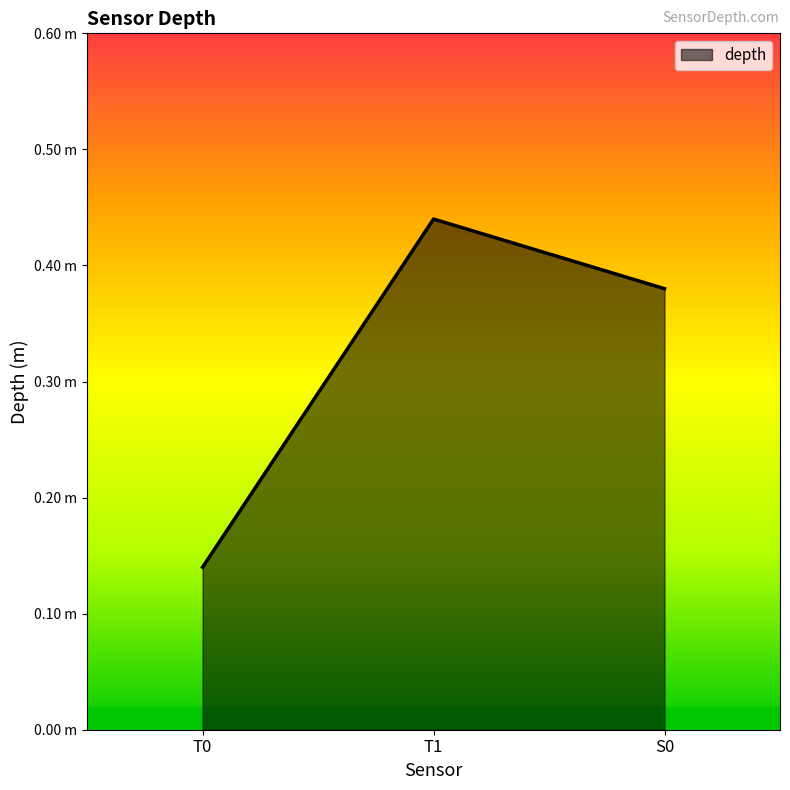

Which has a higher value, T1 or S0?

T1